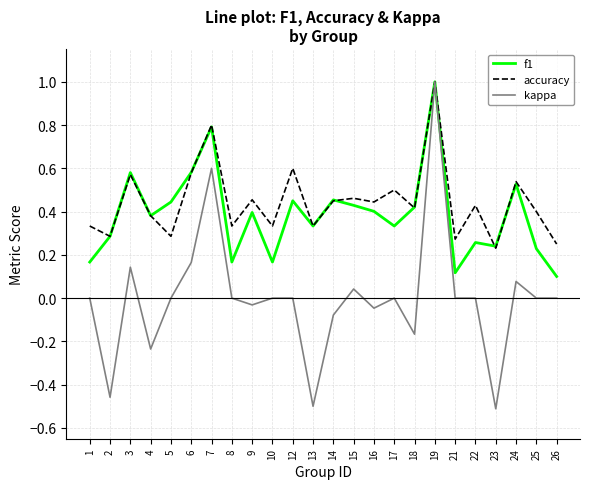

What is the maximum value shown in the chart?

1.0